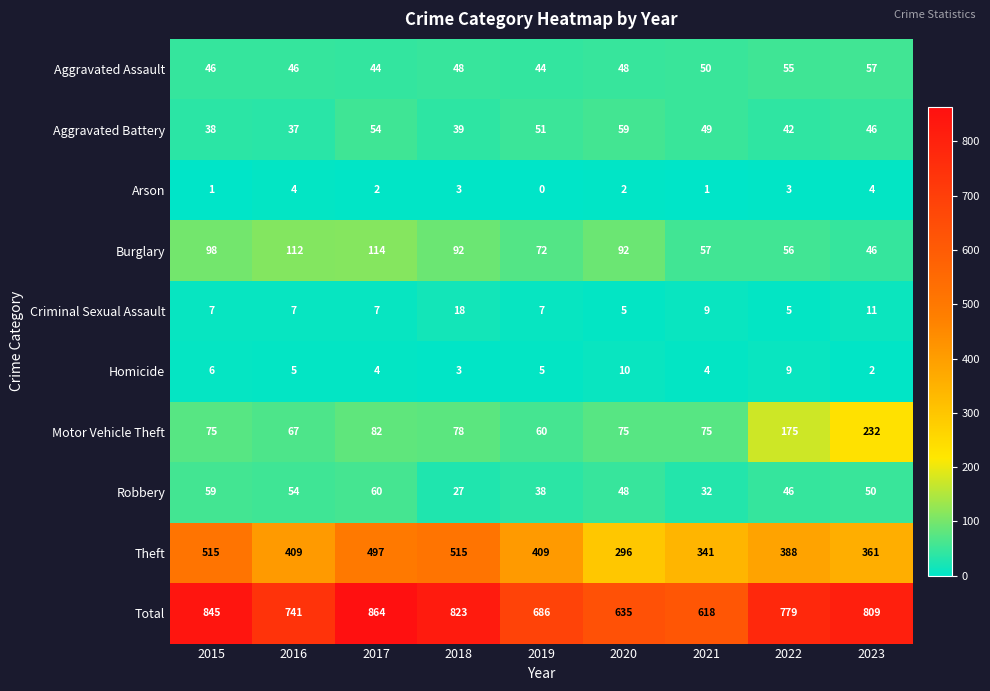

List the series in order of their peak value, lowest first.

Arson, Homicide, Criminal Sexual Assault, Aggravated Assault, Aggravated Battery, Robbery, Burglary, Motor Vehicle Theft, Theft, Total